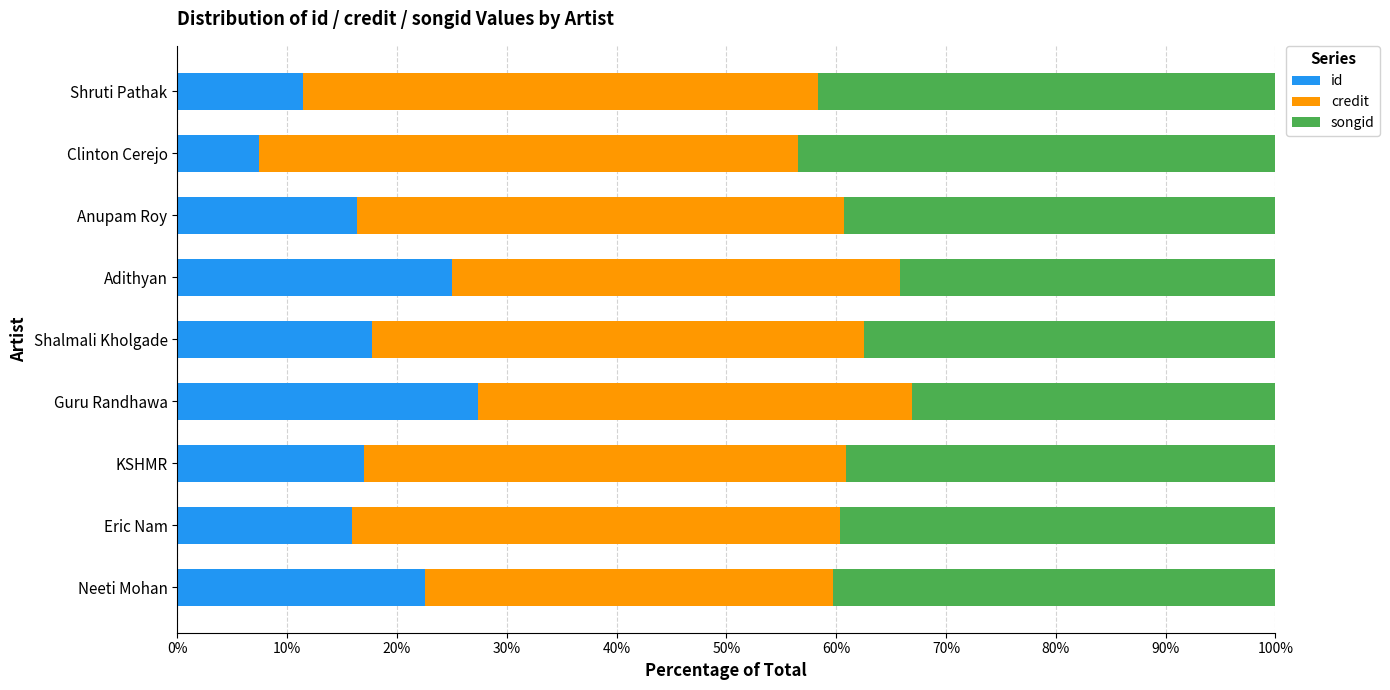

What is the sum of the id values at Shruti Pathak and Clinton Cerejo?

18.9